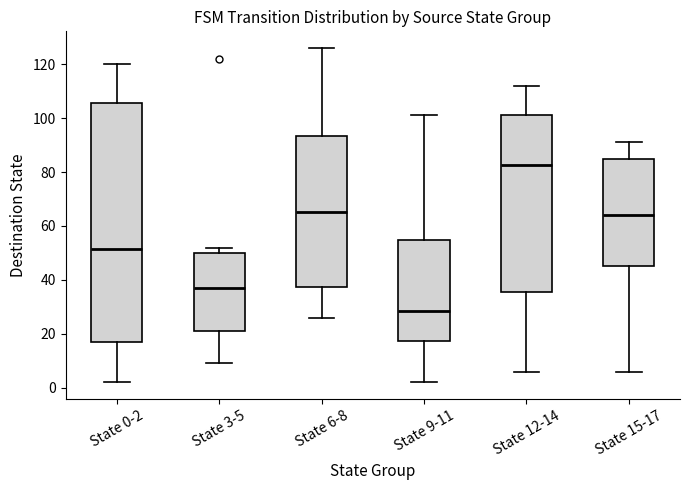

Which box's median line is the lowest?

State 9-11